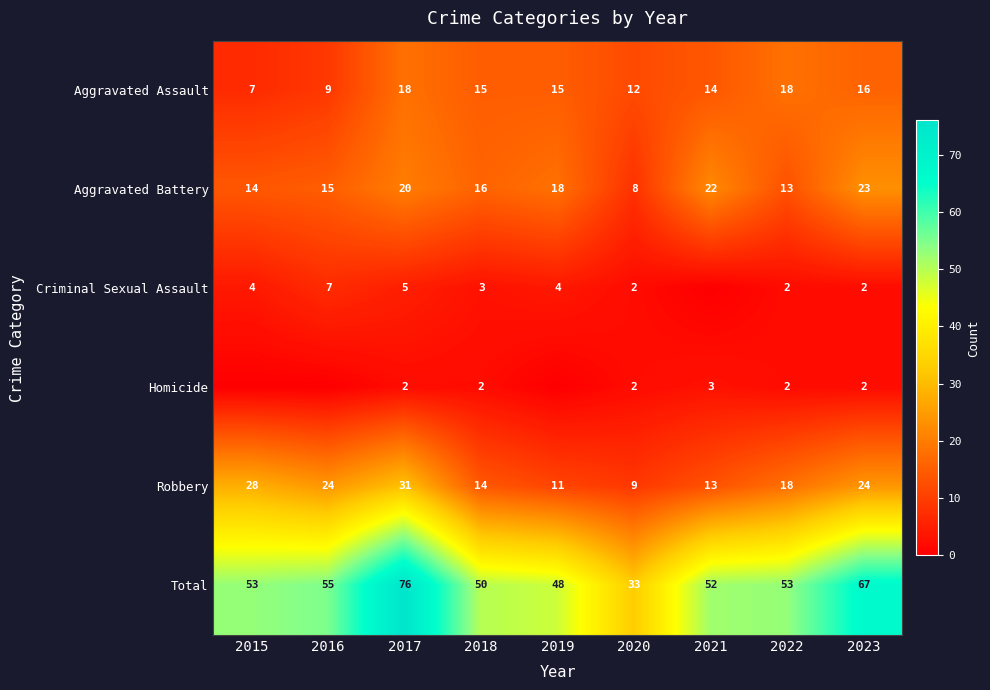

Is it true that Aggravated Battery equals 13 at 2022?

True